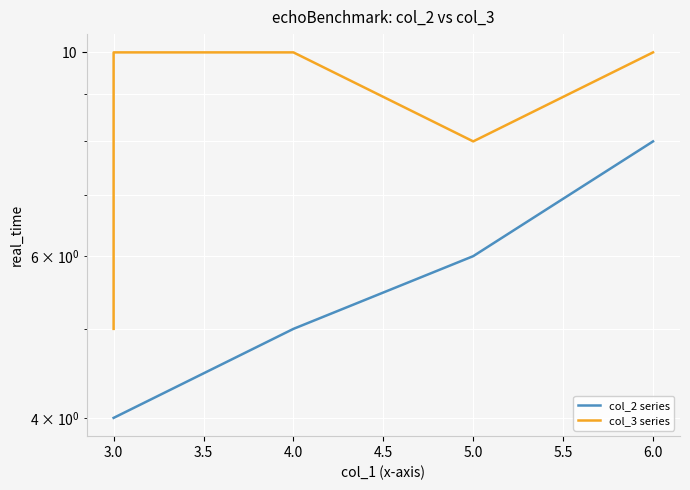

How many lines are shown in the chart?

2